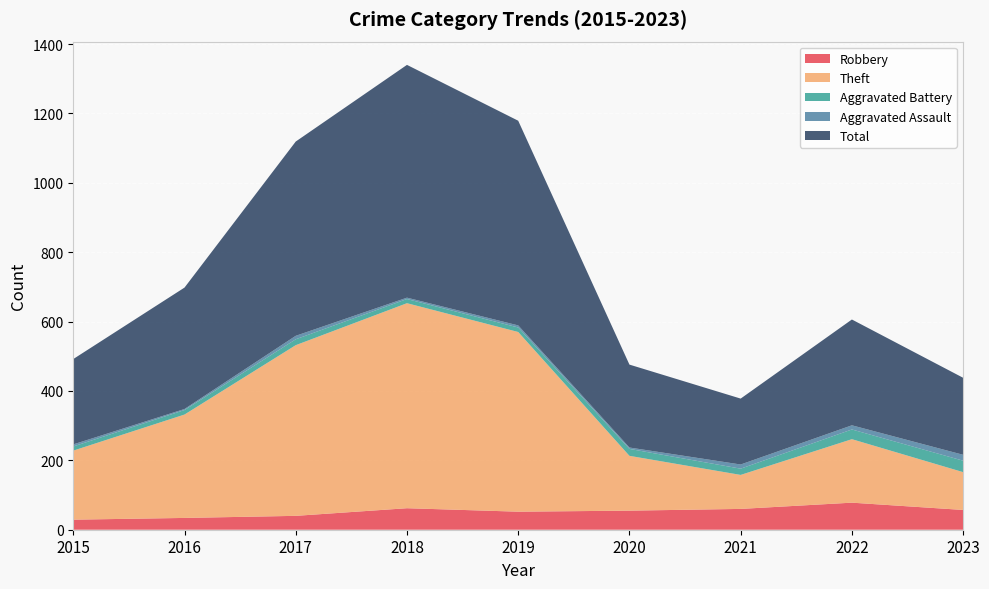

Reading right to left, extract all data points from this chart.

Robbery: 57	78	60	55	52	62	40	34	29
Theft: 109	183	98	158	518	591	492	298	199
Aggravated Battery: 33	28	18	20	13	12	17	13	12
Aggravated Assault: 17	12	12	4	6	4	10	3	6
Total: 222	305	190	239	590	671	560	350	246